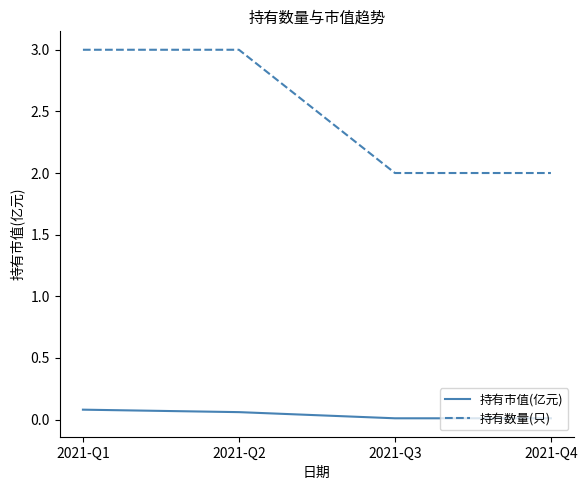

The 持有数量(只) series shows 0.9 at 2021-Q2. True or false?

False